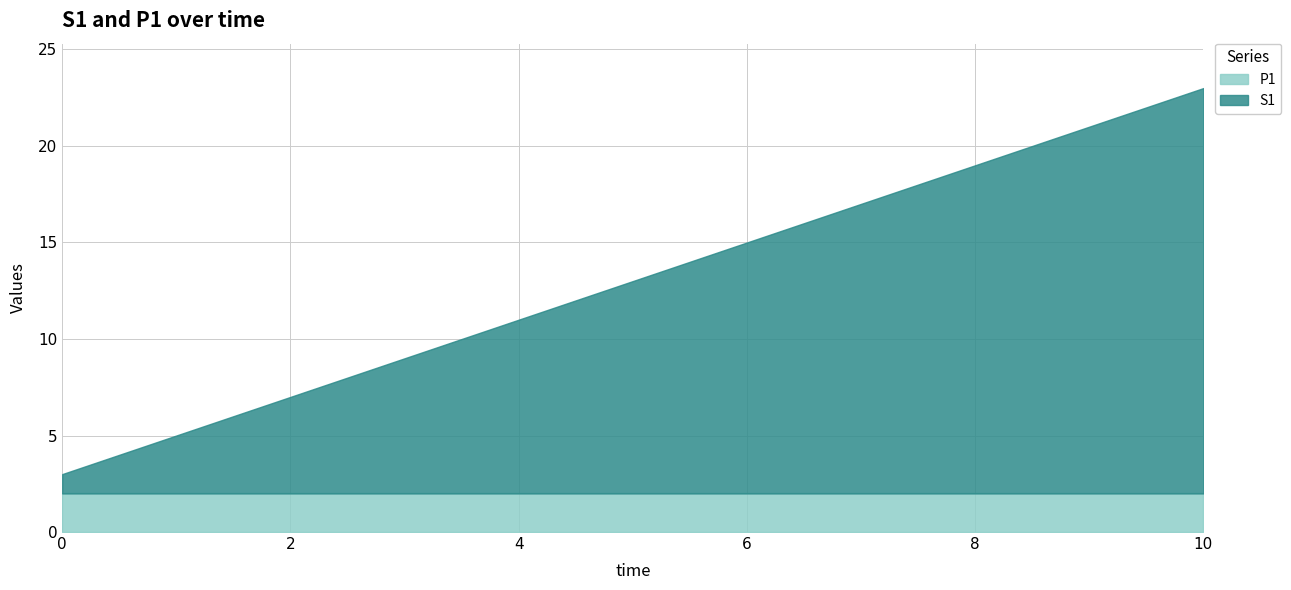

At which label does S1 first exceed 11?

6